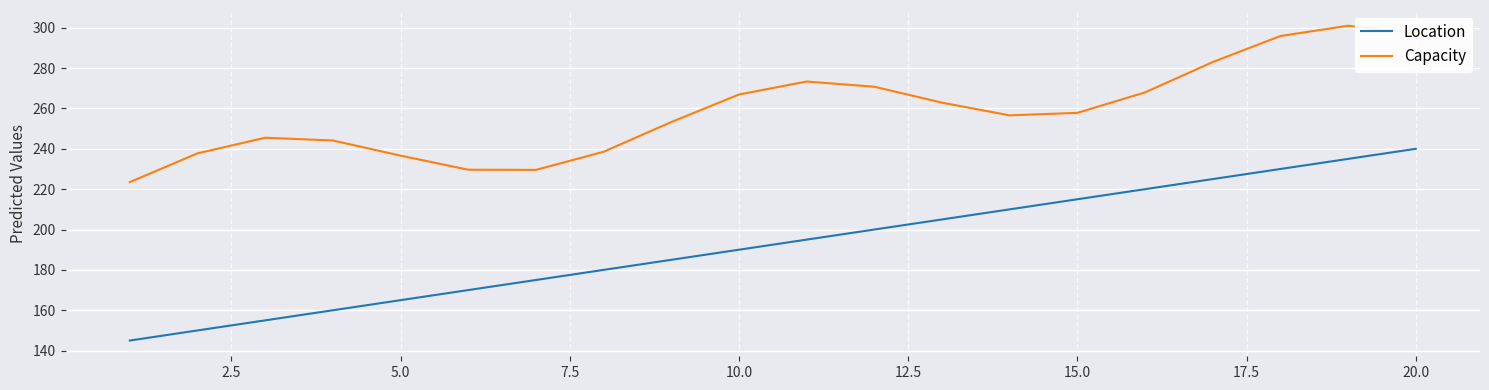

List the series in order of their overall mean, lowest first.

Location, Capacity